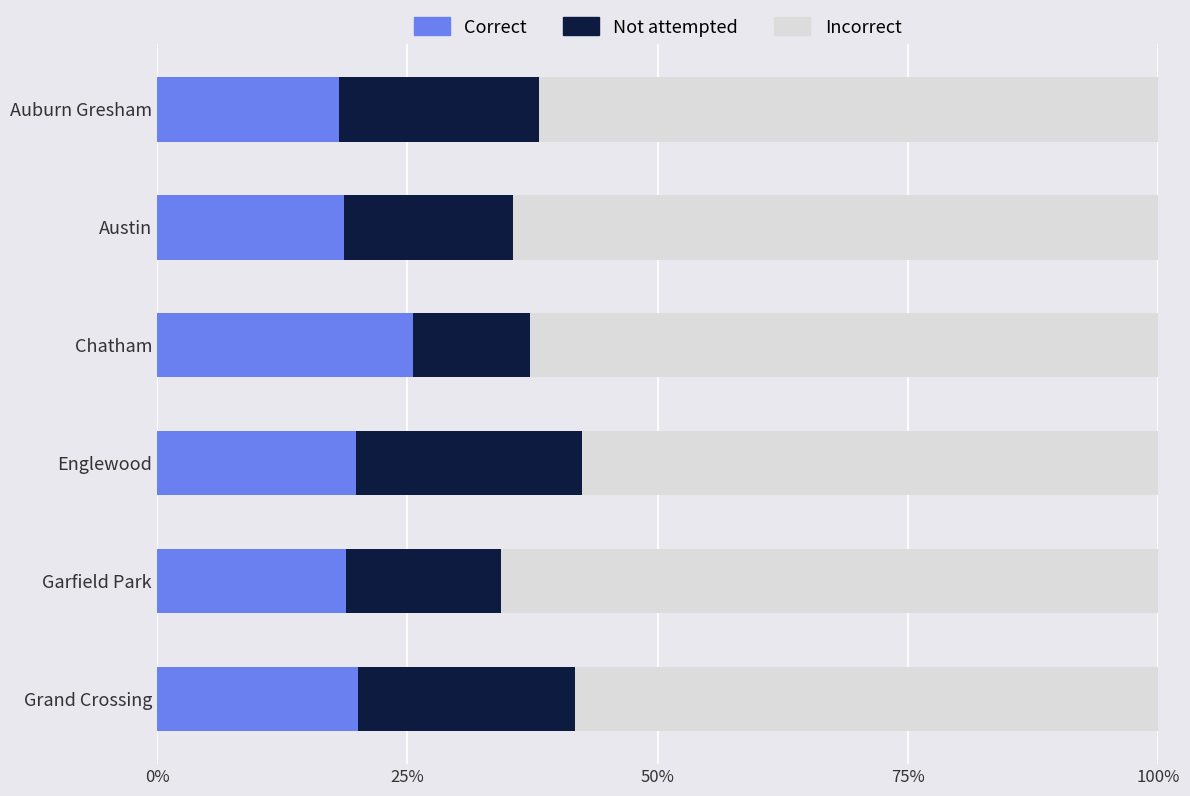

Which series has the largest range (max minus min)?

Not attempted